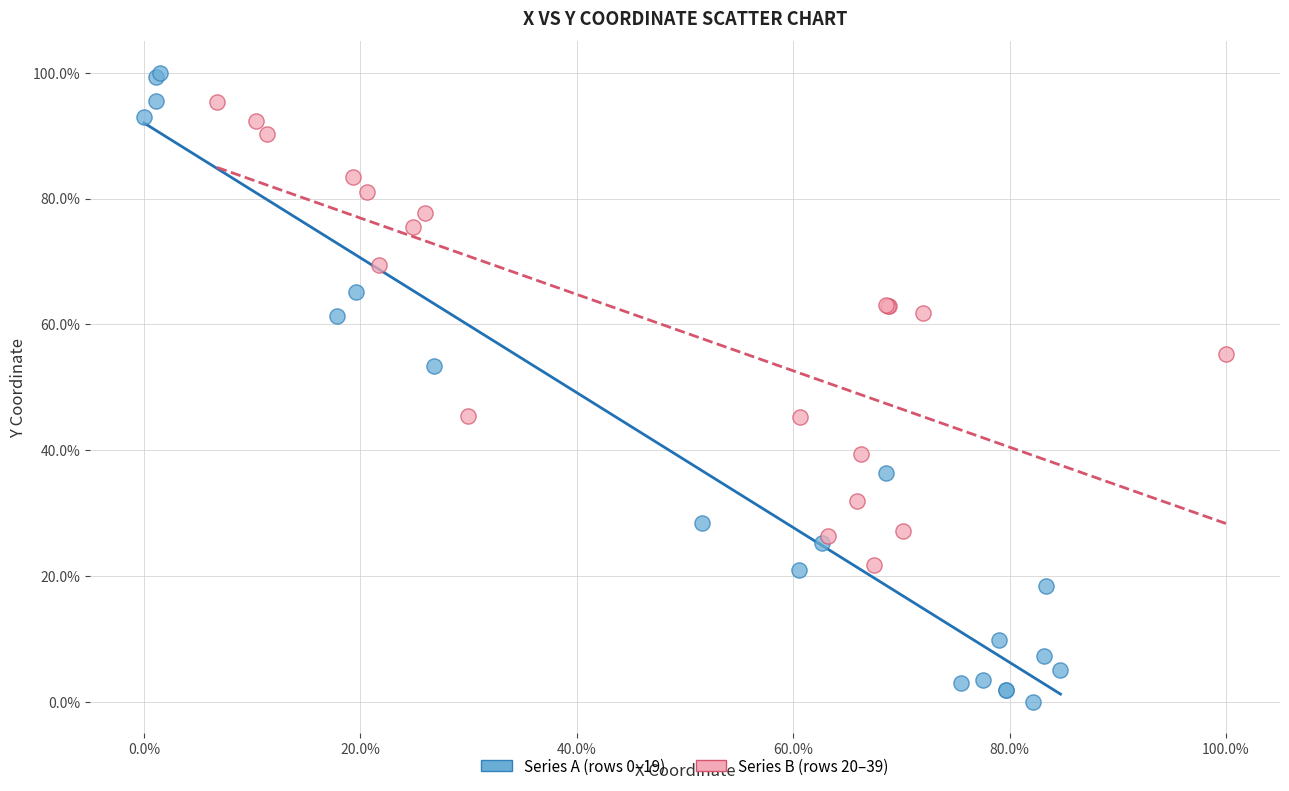

Which series has the largest Y range (max minus min)?

Series A (rows 0–19)